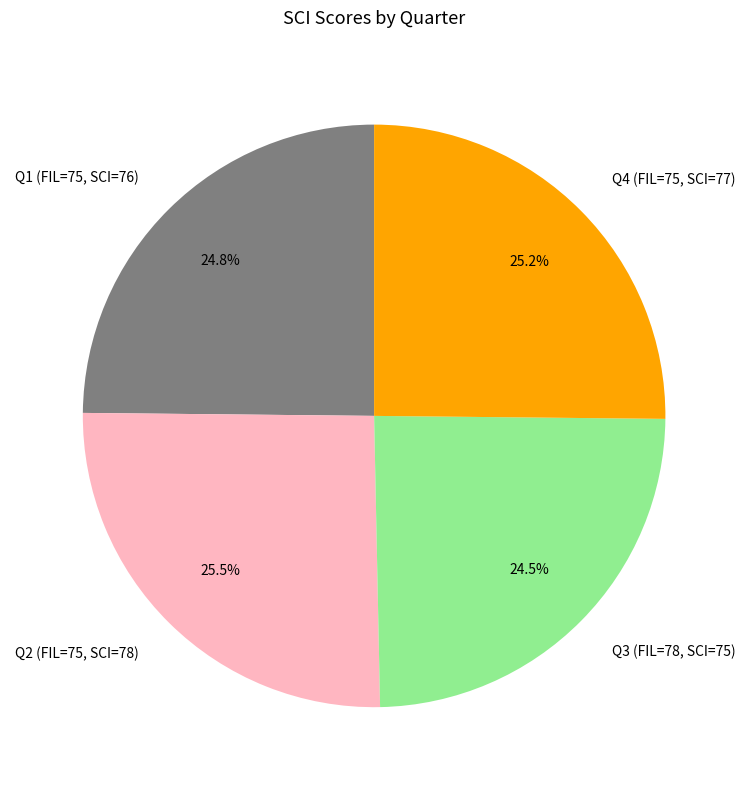

Between Q1 (FIL=75, SCI=76) and Q2 (FIL=75, SCI=78), which is larger?

Q2 (FIL=75, SCI=78)